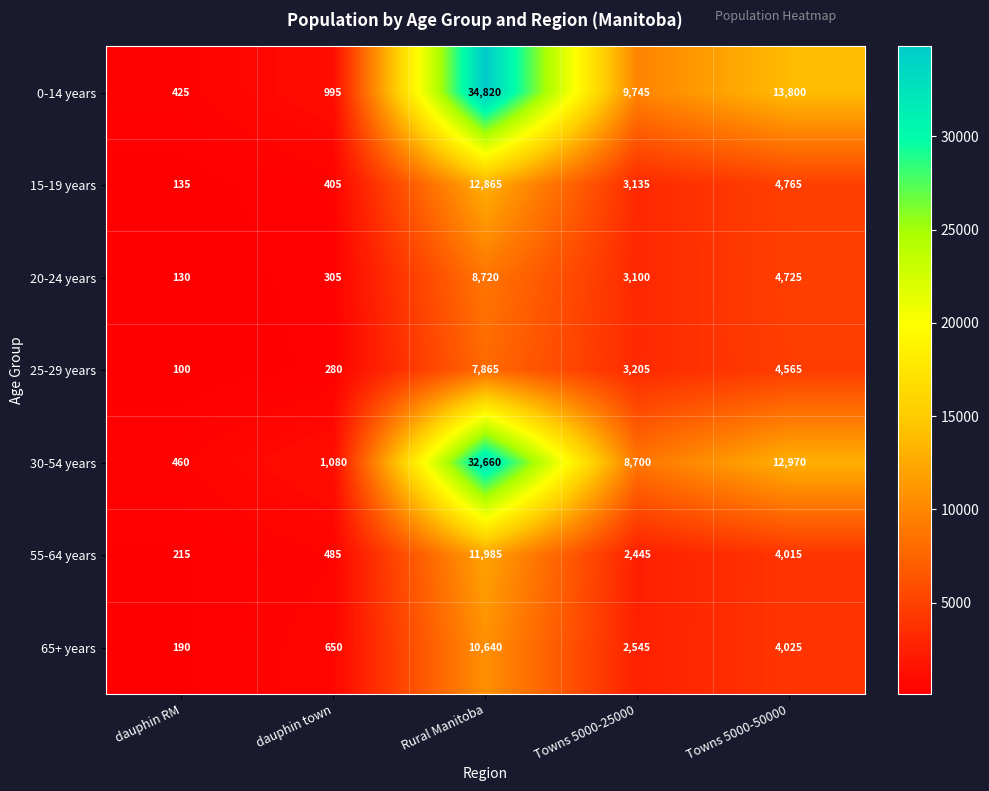

What is the total value across all series at dauphin town?

4200